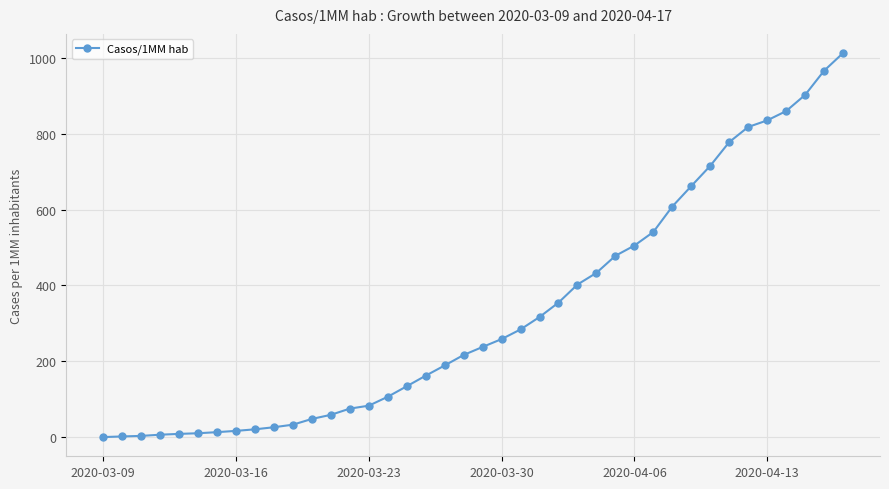

What is the difference between the maximum and minimum values?

1012.0